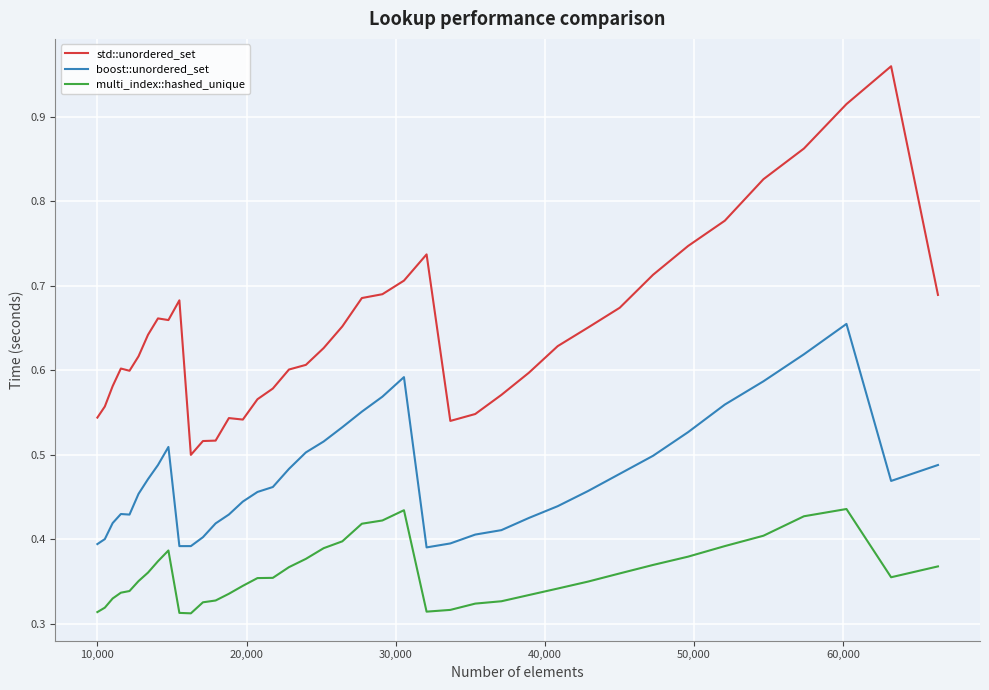

Rank the series by their average value, from highest to lowest.

std::unordered_set, boost::unordered_set, multi_index::hashed_unique